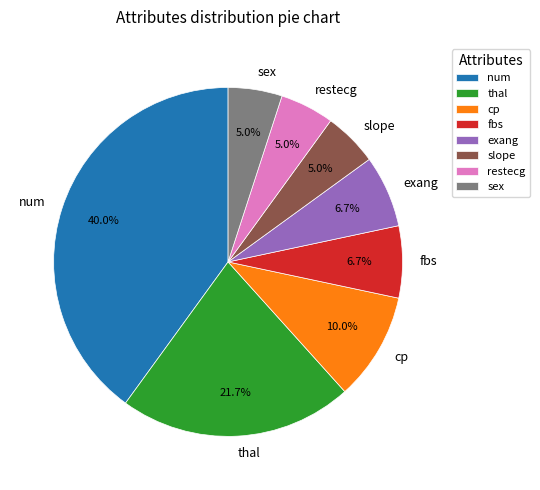

What percentage is the thal slice, to the nearest percent?

22%